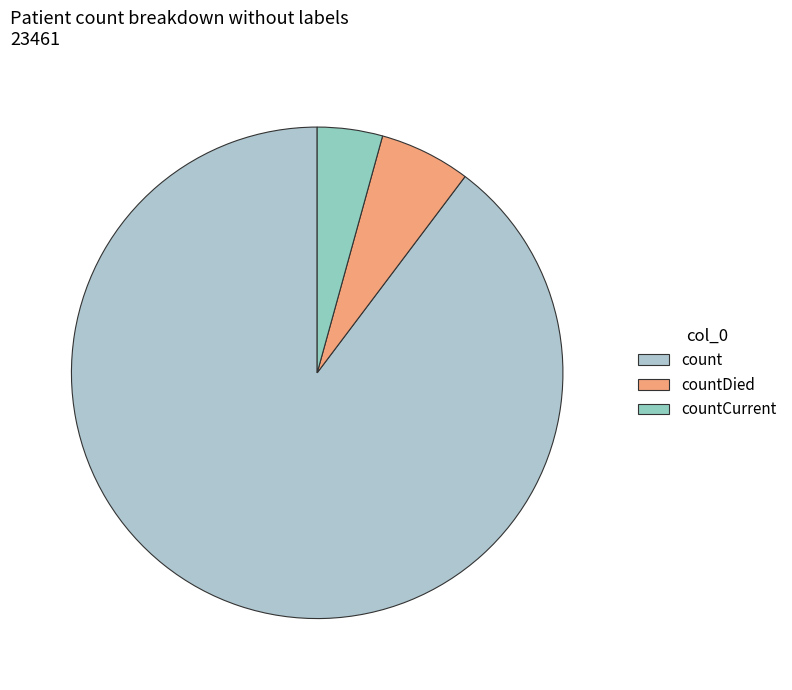

Which category accounts for the majority?

count